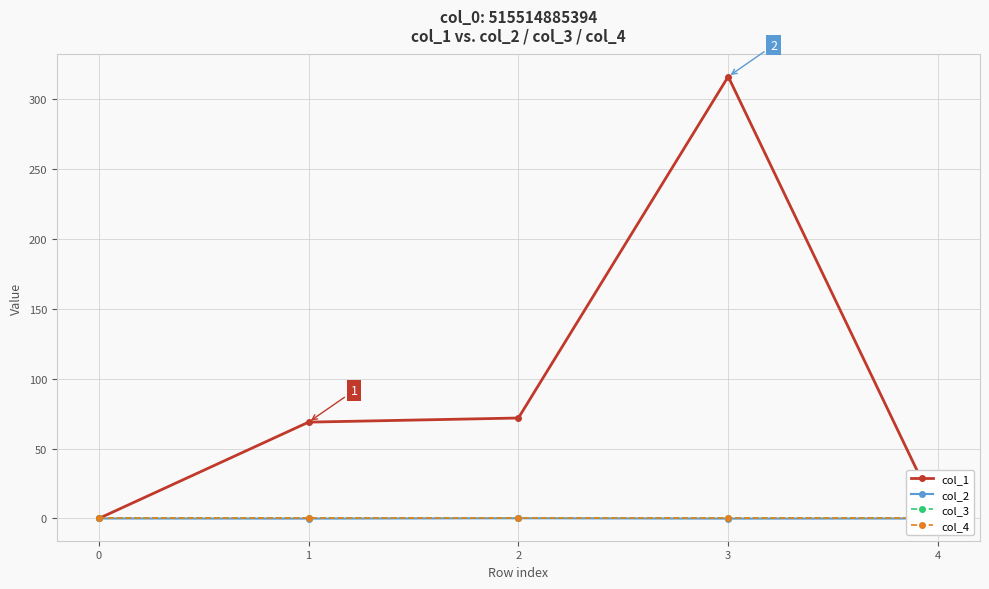

Reading left to right, transcribe all the data shown in this chart.

col_1: 0=0.0	1=68.9	2=71.9	3=316.1	4=3.1
col_2: 0=0.0	1=-0.1	2=0.2	3=-0.1	4=-0.0
col_3: 0=0.0	1=0.0	2=0.0	3=0.0	4=0.0
col_4: 0=0.0	1=0.0	2=0.0	3=0.0	4=0.0